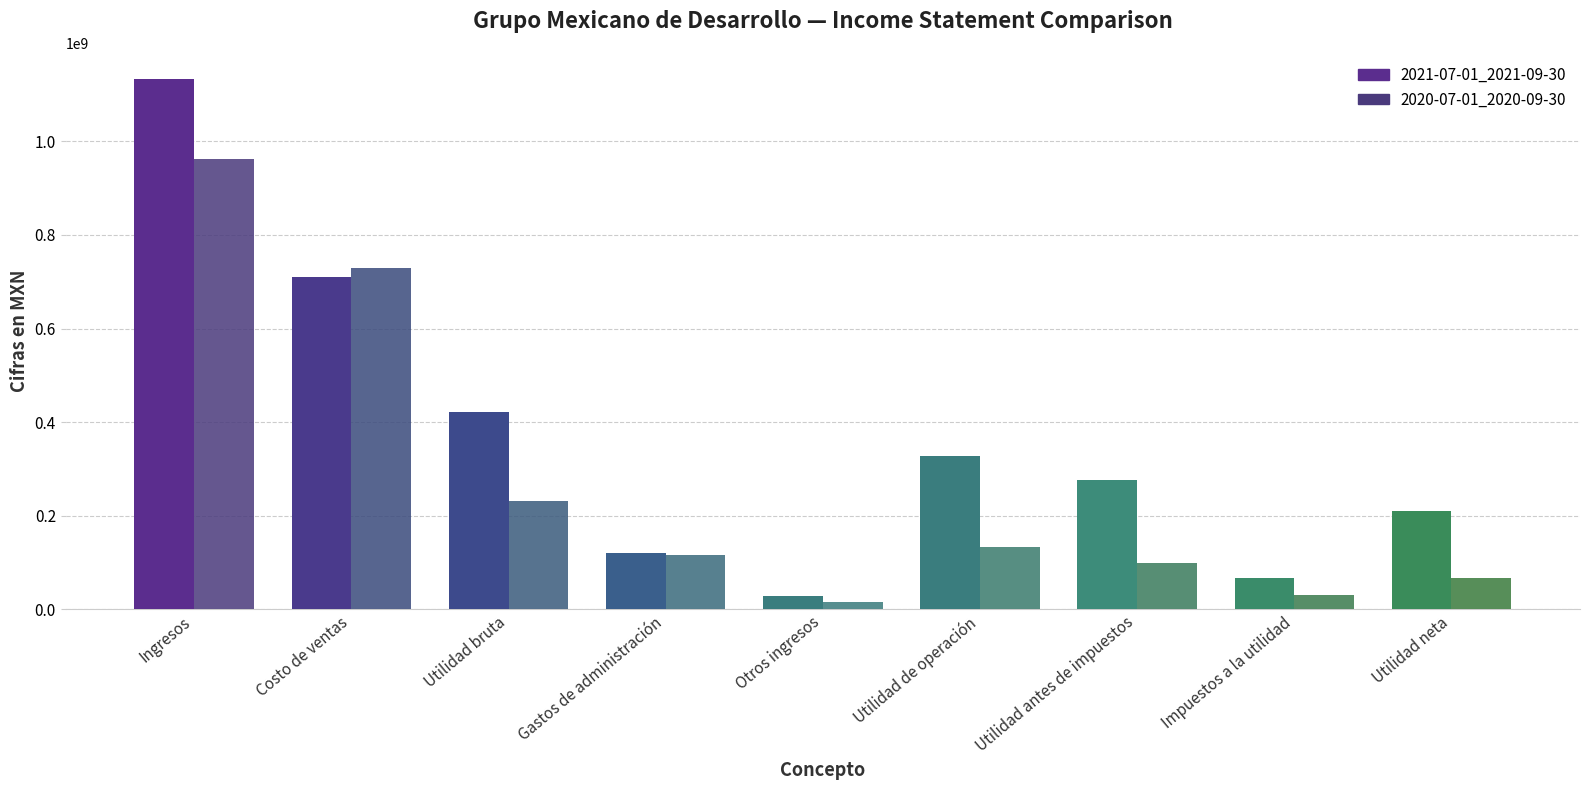

True or false: 2021-07-01_2021-09-30 has a value of 619894287 at Ingresos.

False